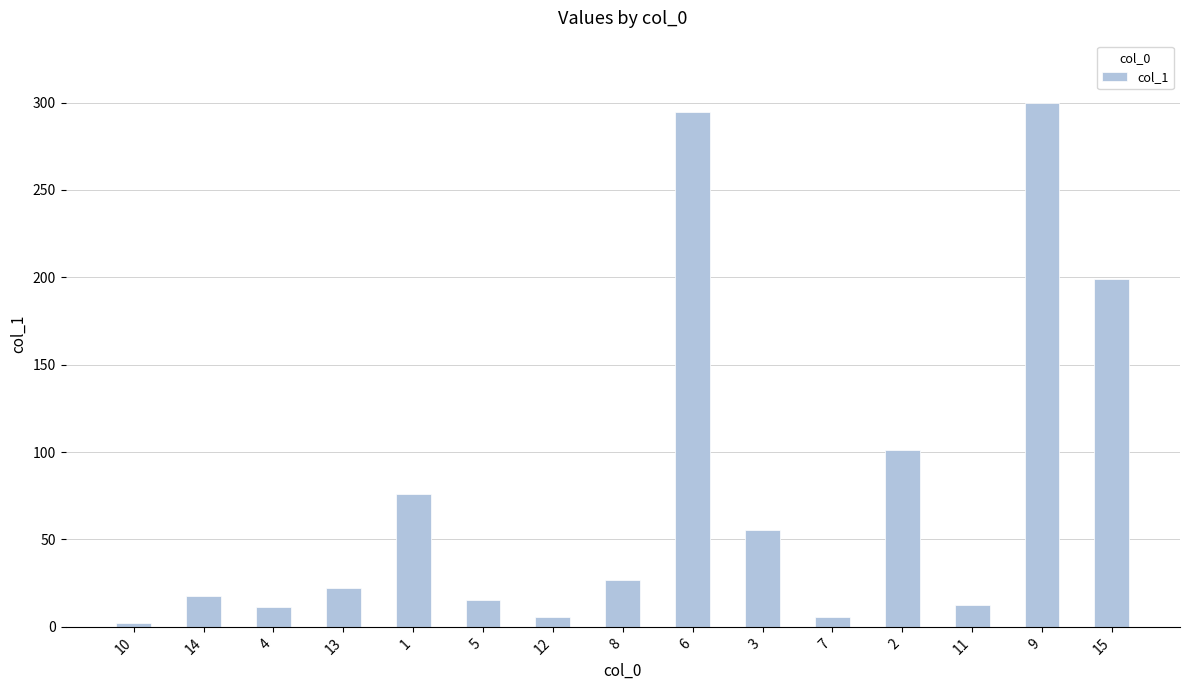

What position from the left is 14?

2